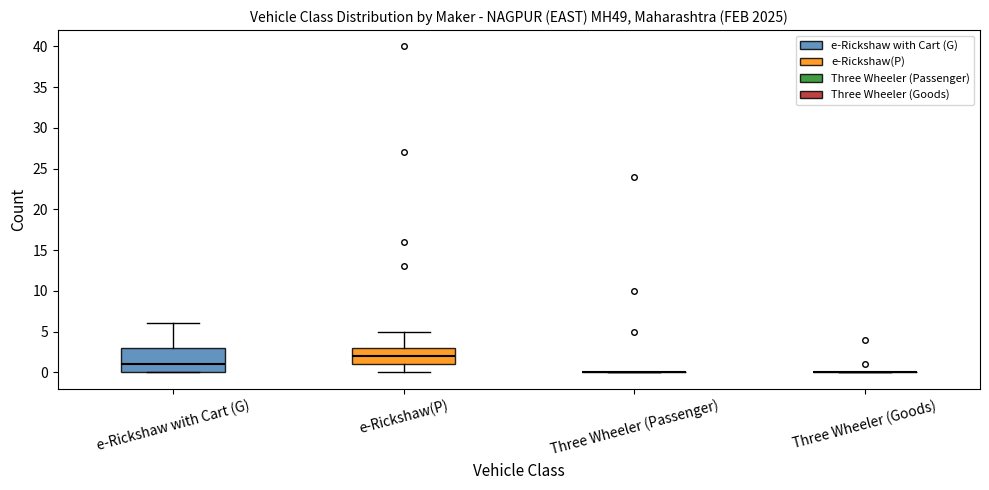

Reading left to right, read every box against the y-axis: the position of its median line, the range the box covers, and the ends of its whiskers. The values are not printed on the chart, so give them approximately, as read against the axis.

e-Rickshaw with Cart (G): median 1, box 0 to 3, whiskers 0 to 6
e-Rickshaw(P): median 2, box 1 to 3, whiskers 0 to 5
Three Wheeler (Passenger): box collapsed to a line at 0, whiskers 0 to 0
Three Wheeler (Goods): box collapsed to a line at 0, whiskers 0 to 0